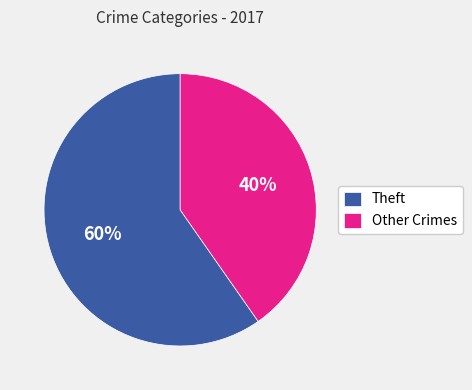

Rank the categories by value from highest to lowest.

Theft, Other Crimes